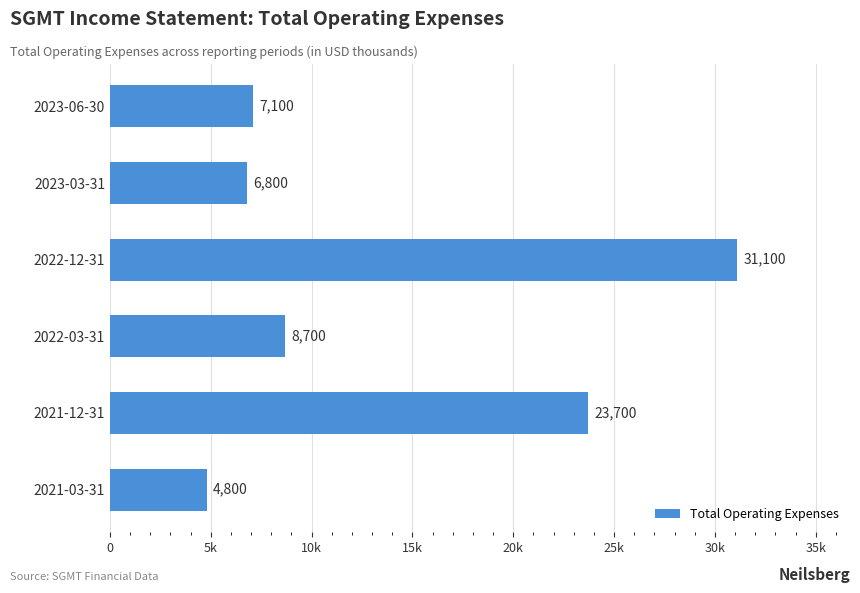

Which label corresponds to the largest value in the chart?

2022-12-31